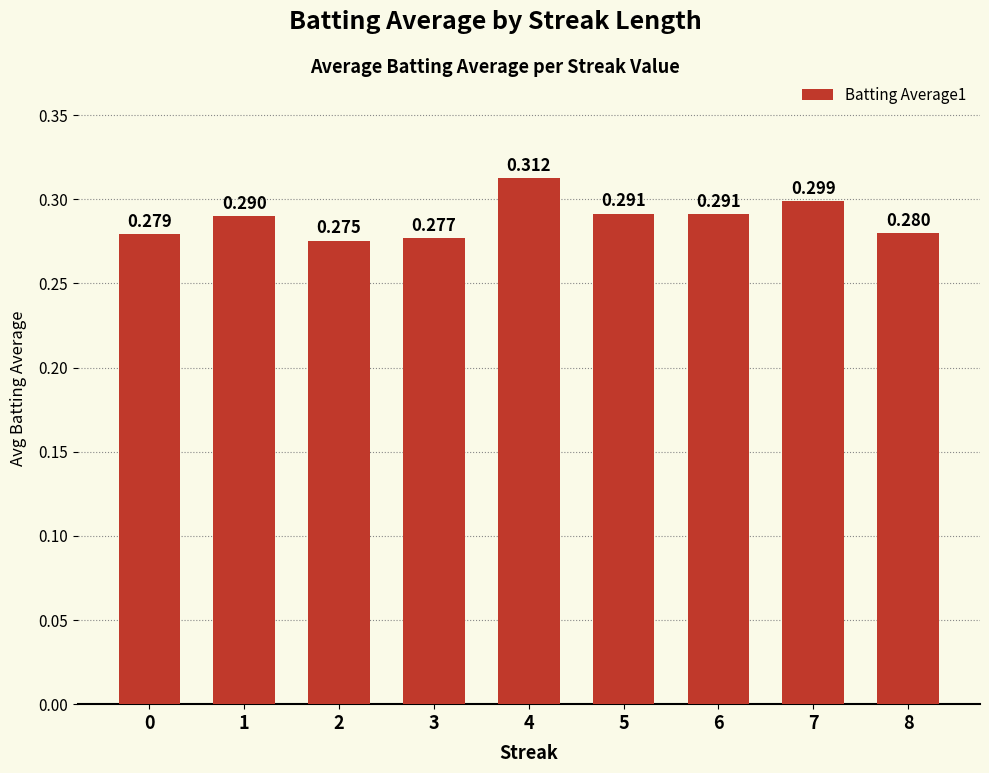

Count the values in the range 0 to 1.

9